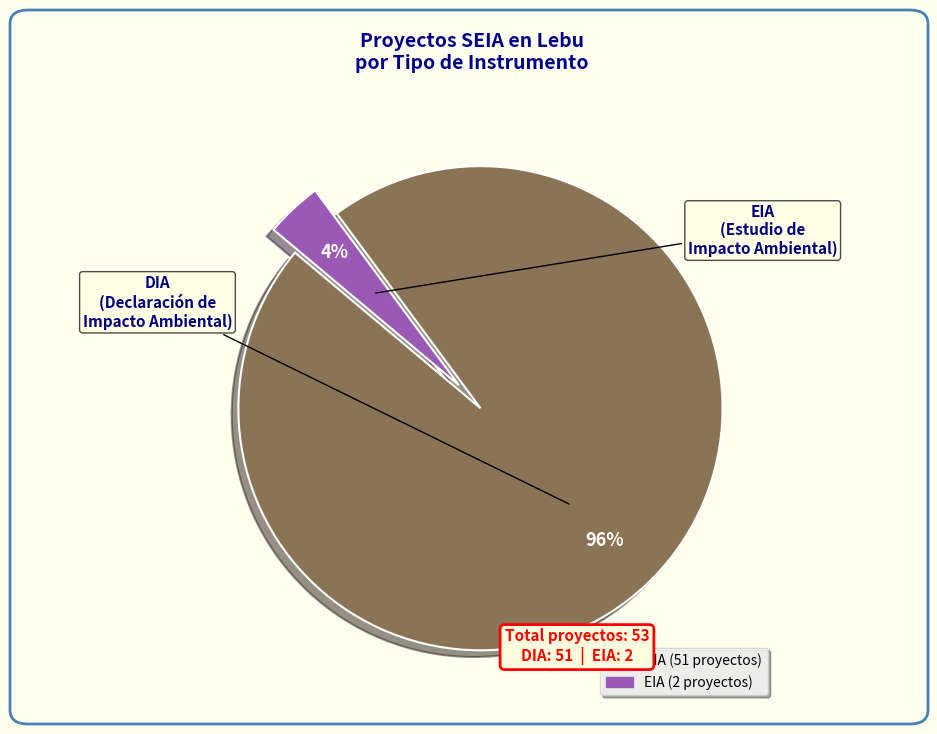

Combined, do EIA and DIA account for over 50%?

Yes